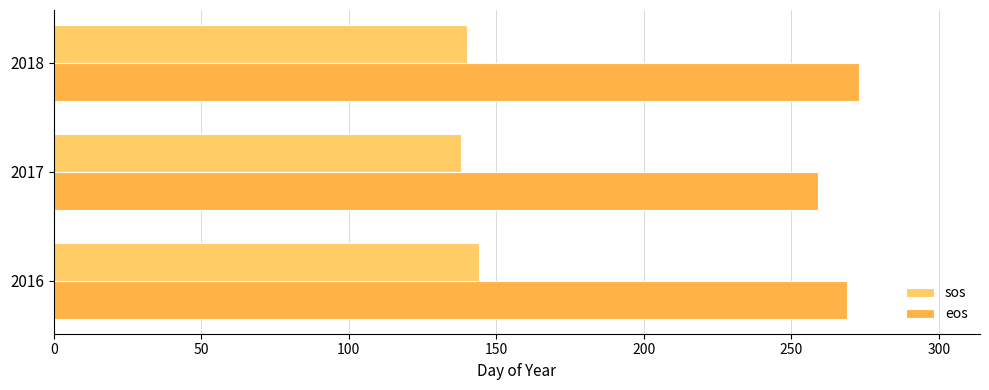

What is the greatest value displayed?

273